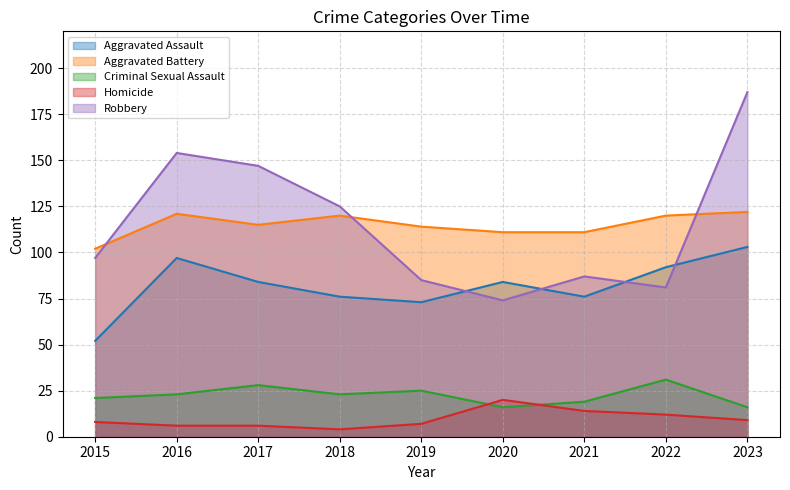

At 2023, list the series in order from smallest to largest.

Homicide, Criminal Sexual Assault, Aggravated Assault, Aggravated Battery, Robbery